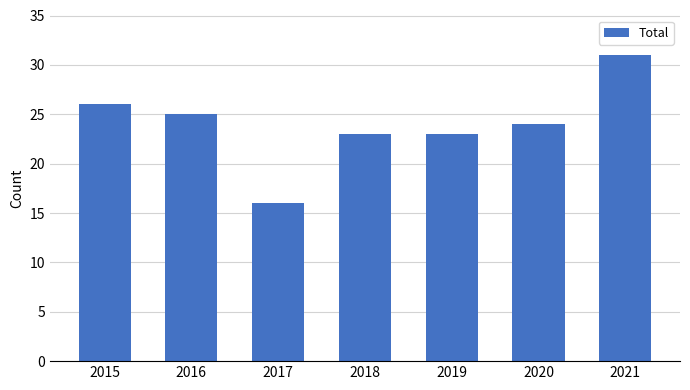

What is the change in value from 2019 to 2021?

+8